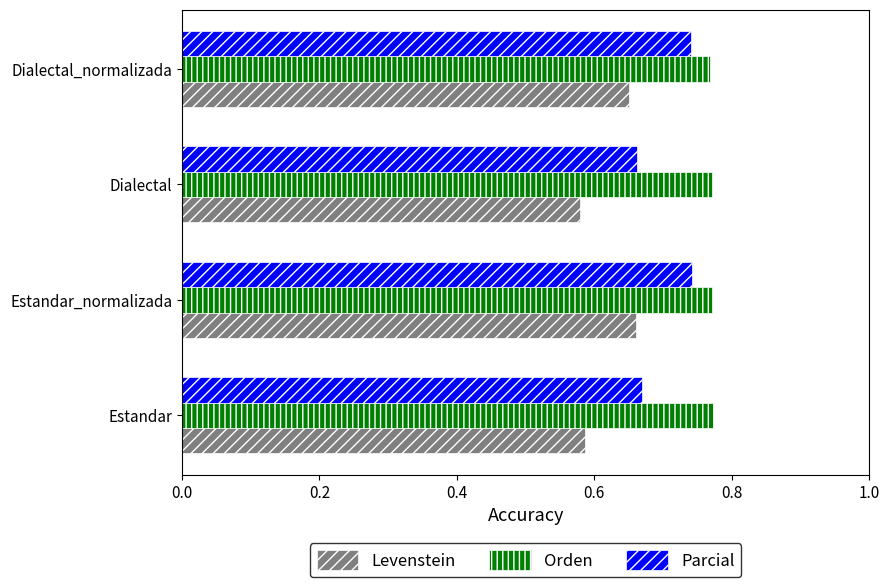

What is the sum of all Orden values?

3.1